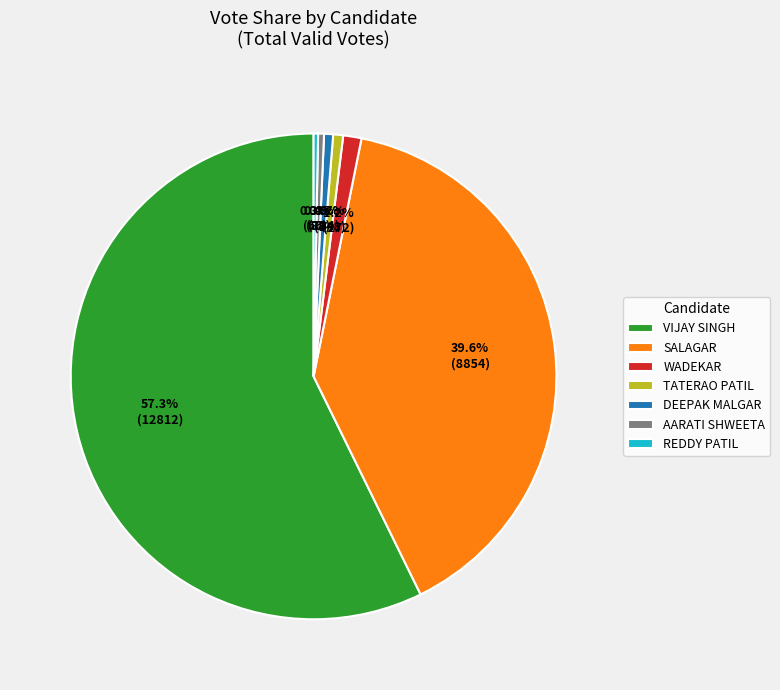

To the nearest percent, what is the average slice percentage?

14%